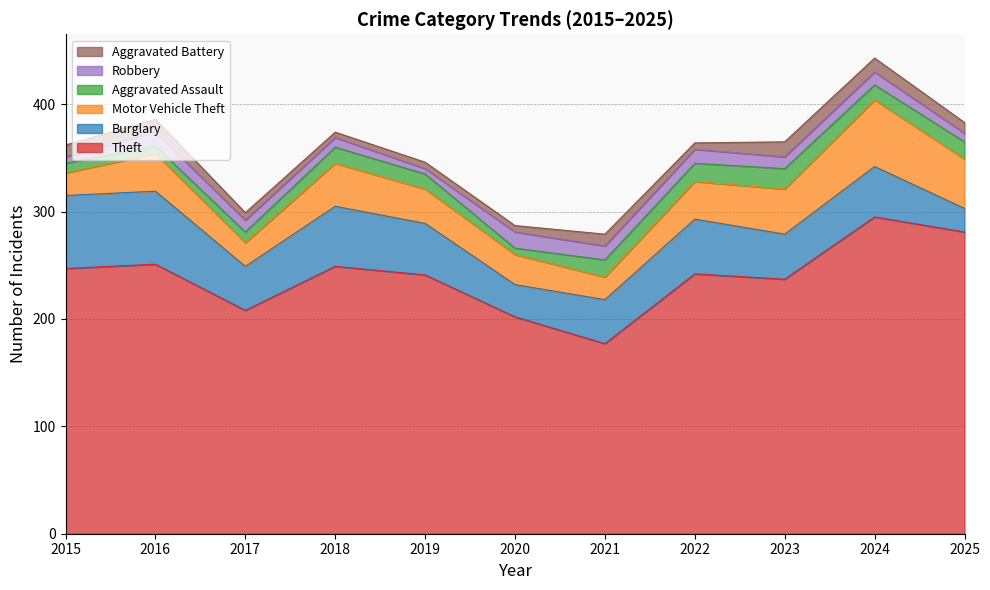

What is the greatest value displayed?

295